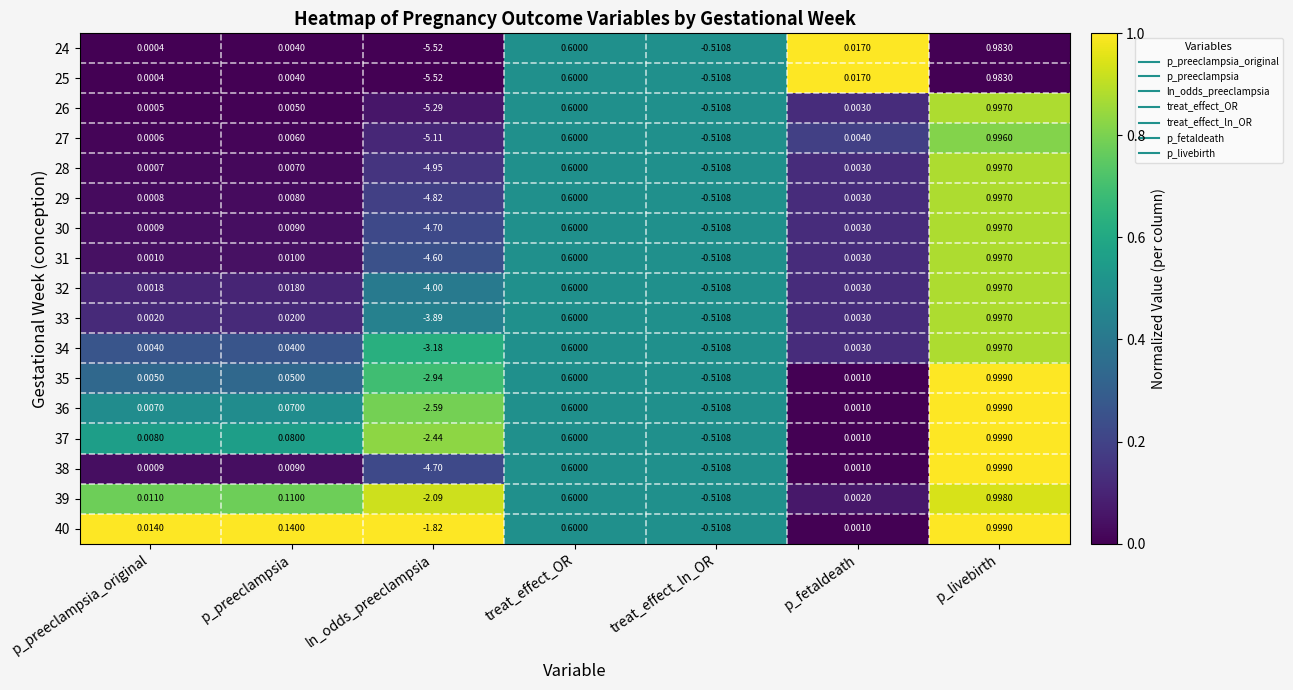

At which category does the chart reach its peak across all series?

p_livebirth